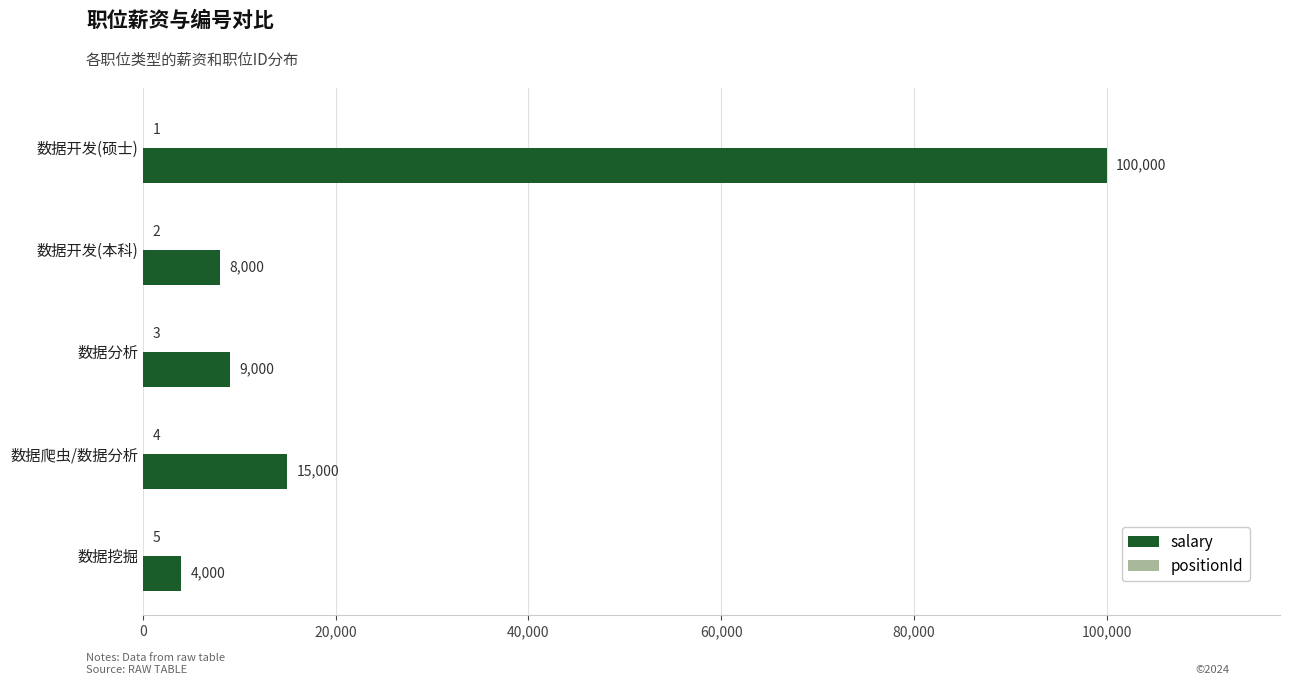

Which series changed the most between 数据开发(本科) and 数据爬虫/数据分析?

salary